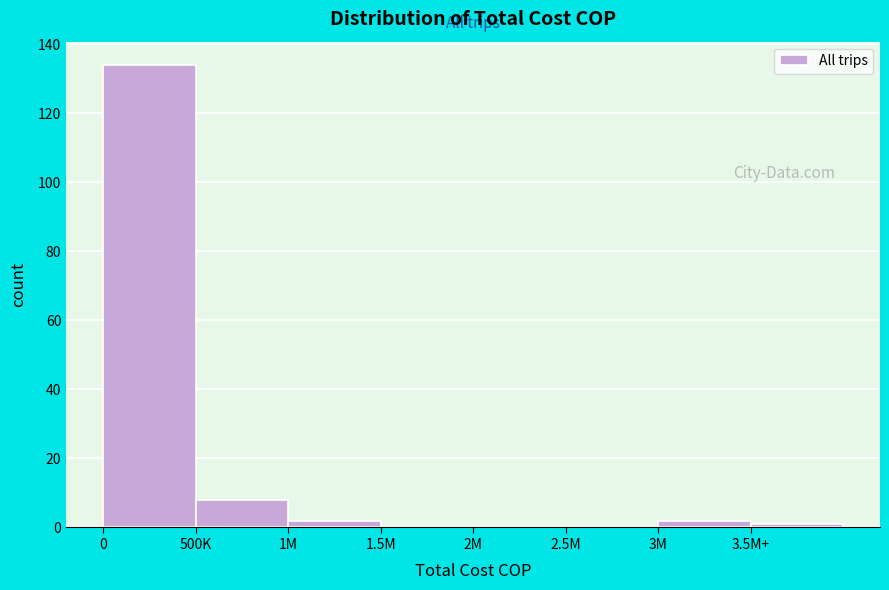

Reading left to right, extract all data points from this chart.

0=134	500K=8	1M=2	1.5M=0	2M=0	2.5M=0	3M=2	3.5M+=1